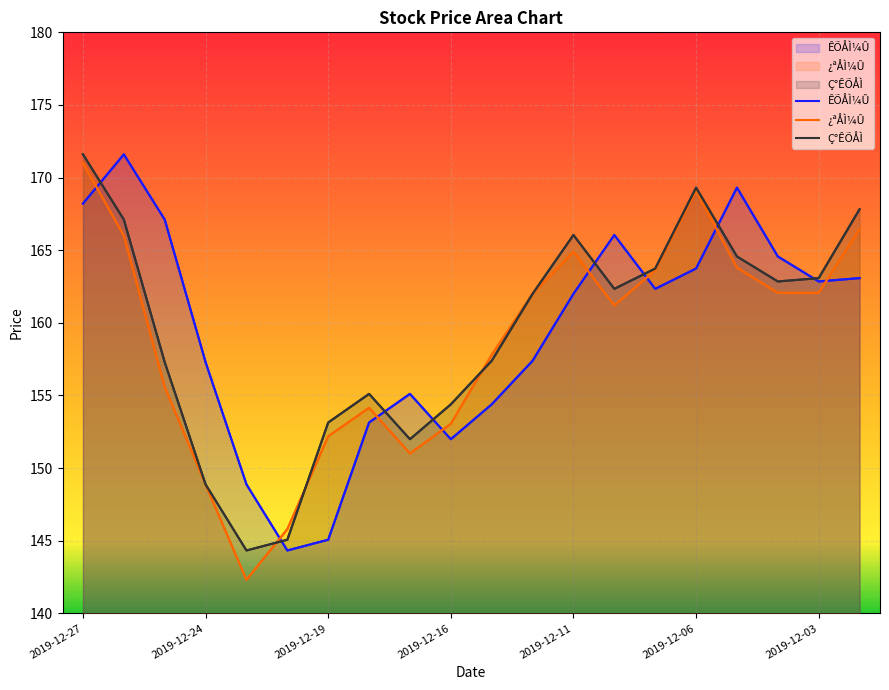

At which label does ¿ªÅÌ¼Û first exceed 162?

2019-12-27